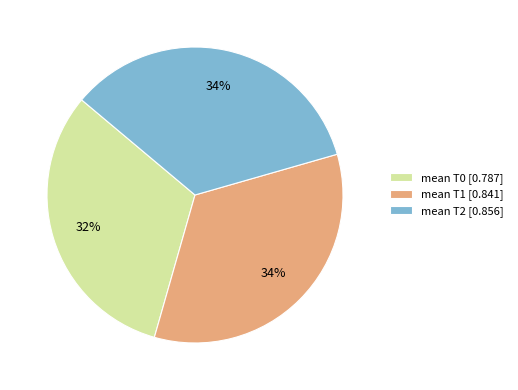

Is there any slice that represents more than half of the pie?

No